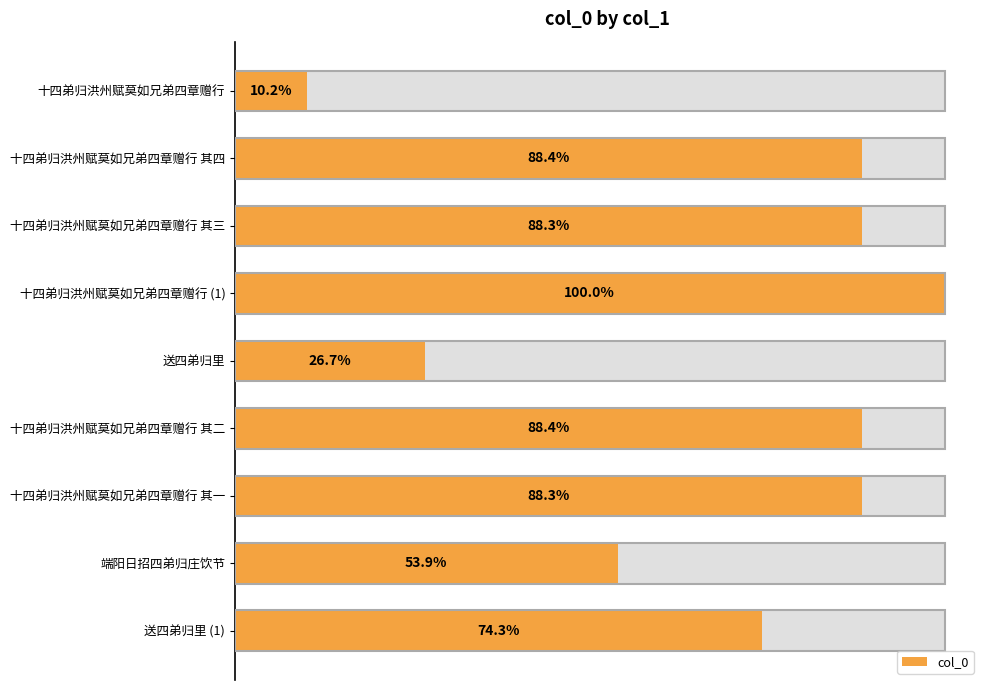

Reading right to left, what are all the values shown in this chart?

837154	607713	995316	996333	301059	1126876	995317	996334	114688